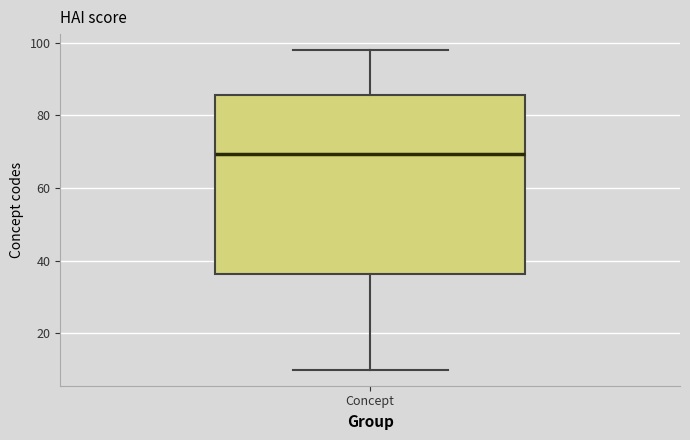

Read this box plot against the y-axis: the position of the median line, the range covered by the box, and the ends of both whiskers. The values are not printed on the chart, so give them approximately, as read against the axis.

median 70, box 36 to 86, whiskers 10 to 98